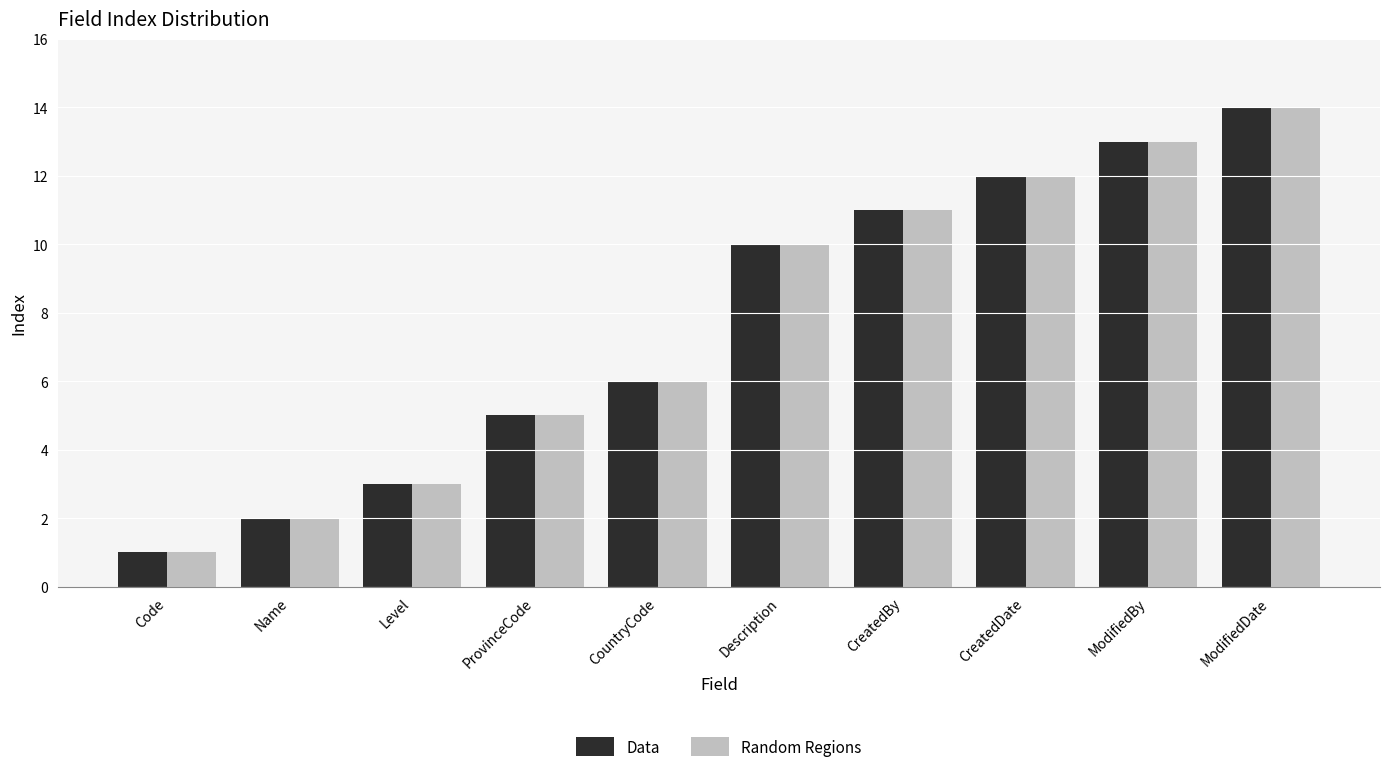

At which category is the sum across all series the highest?

ModifiedDate